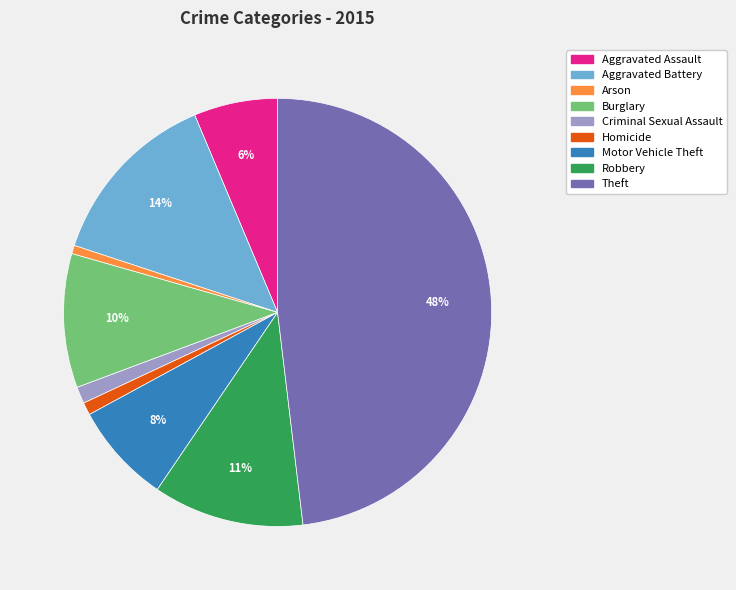

Is Criminal Sexual Assault the majority of the pie?

No